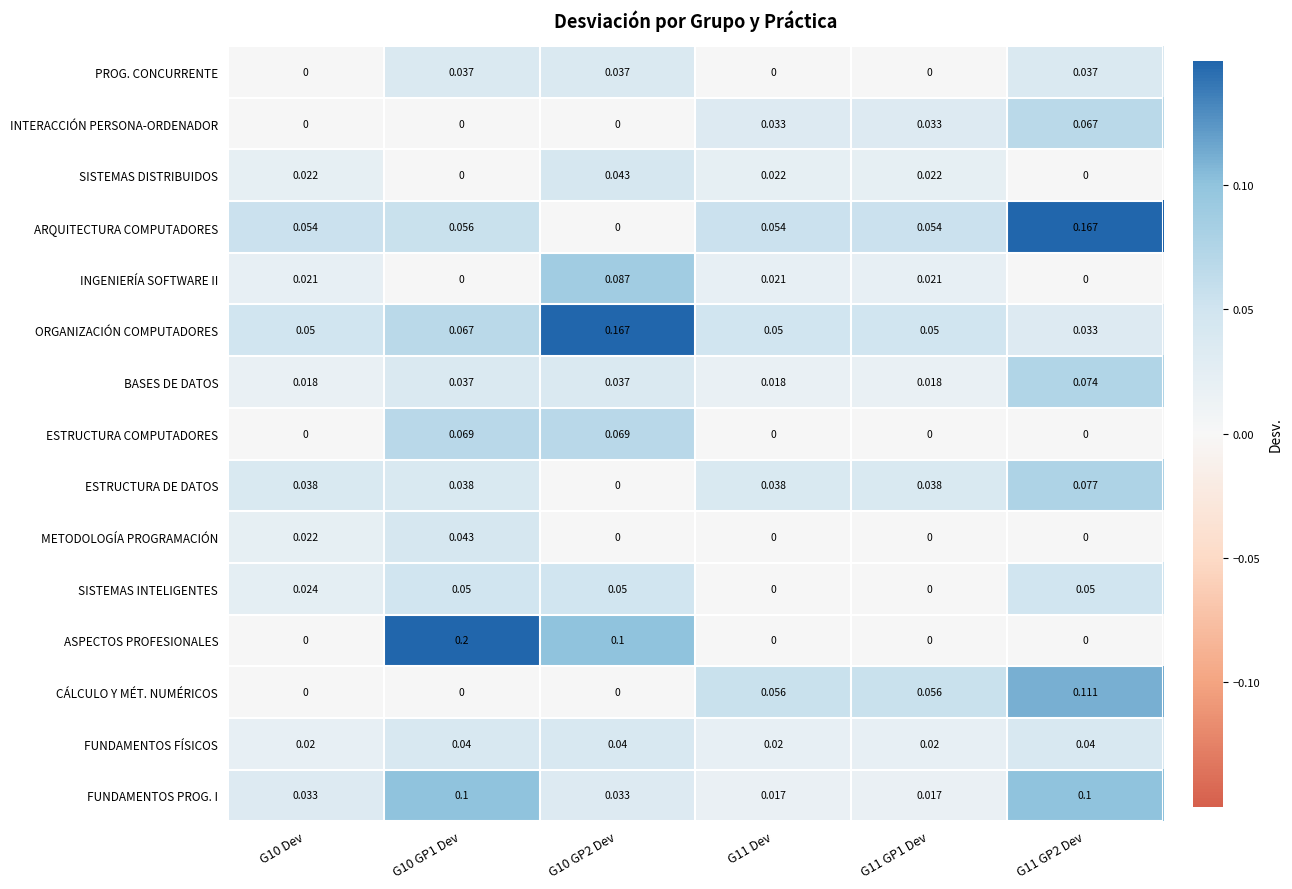

At which category is the sum across all series the highest?

G11 GP2 Dev